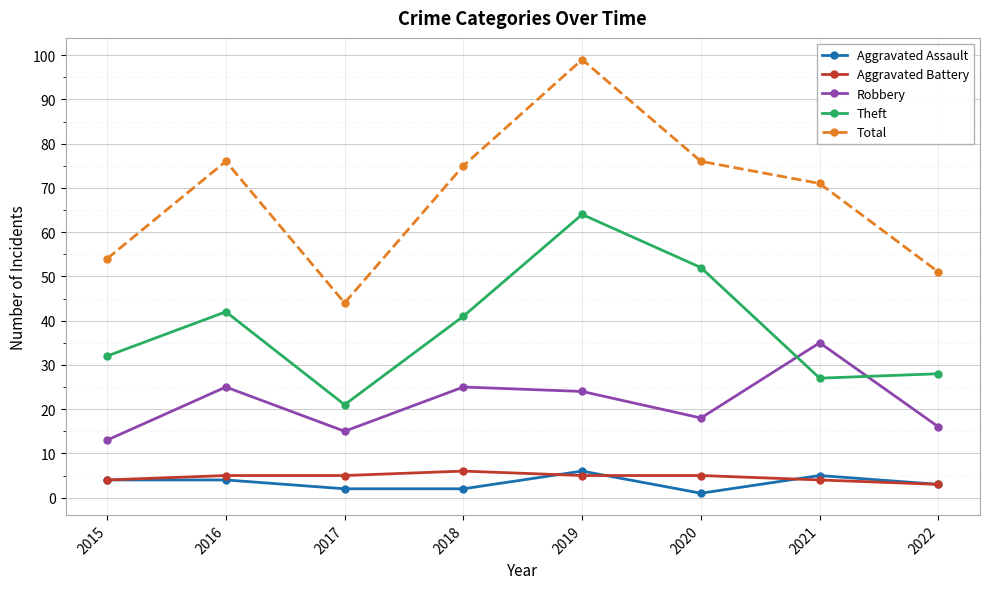

At which label is Aggravated Assault closest to 3?

2022